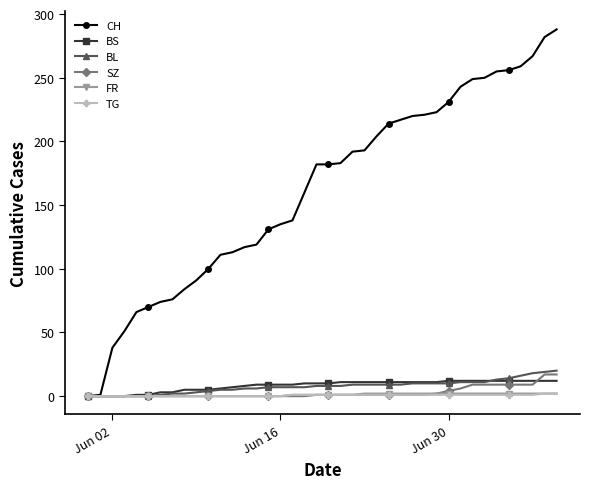

Does the chart display data point markers on the line(s)?

Yes